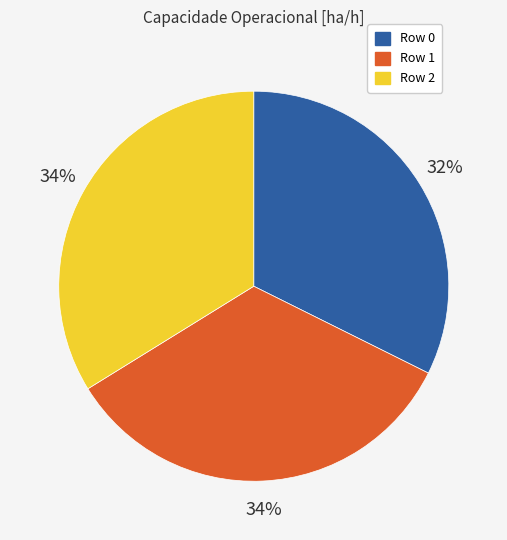

Do Row 1 and Row 0 together represent more than half of the pie?

Yes